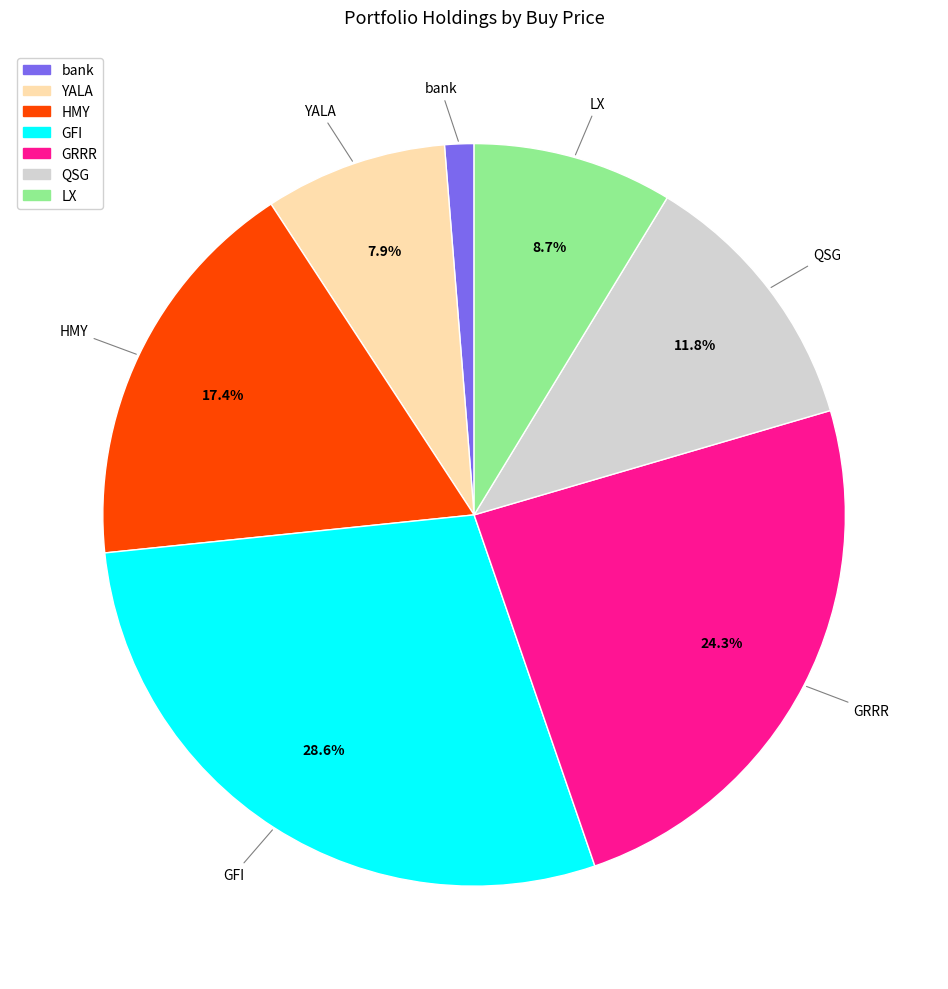

To the nearest percent, what is the difference between the largest and smallest slice percentages?

27%